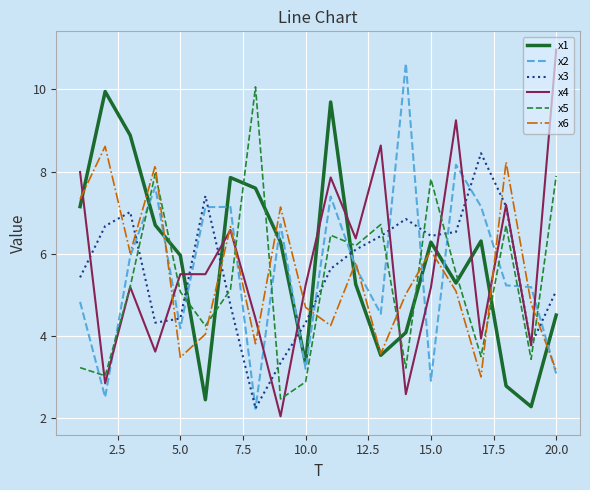

What is the minimum value shown in the chart?

2.0